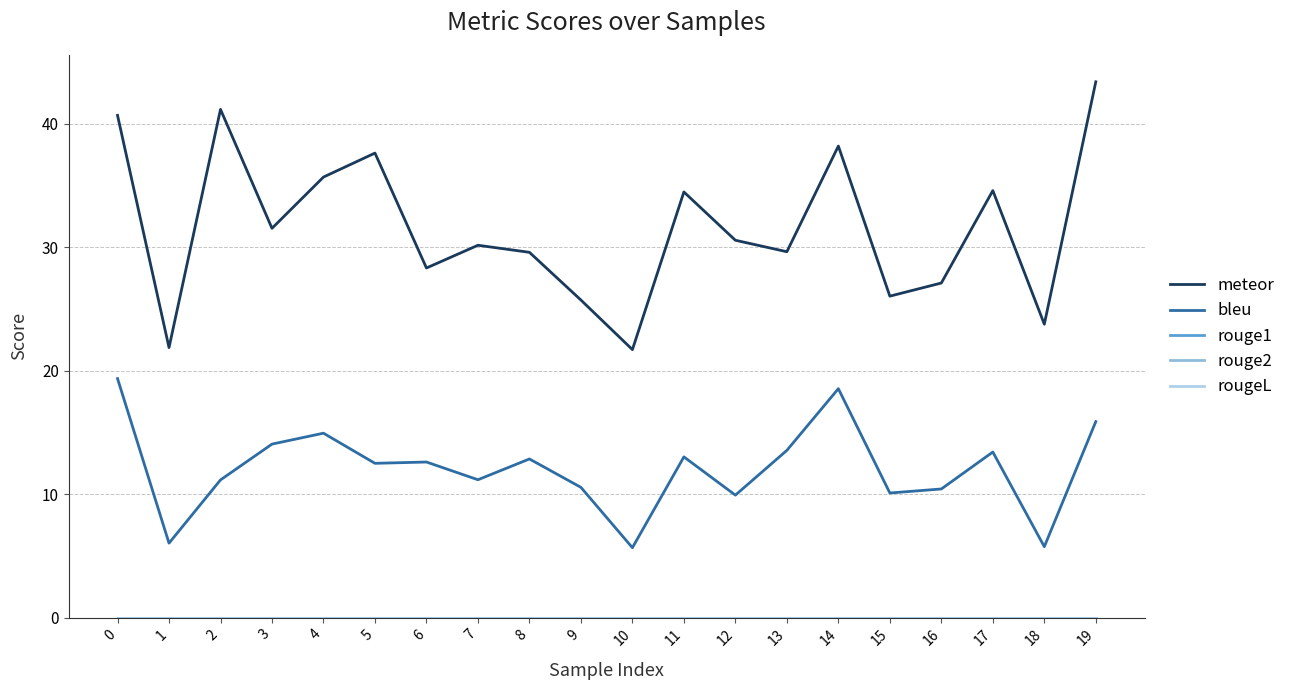

True or false: meteor and rougeL intersect in this chart.

False